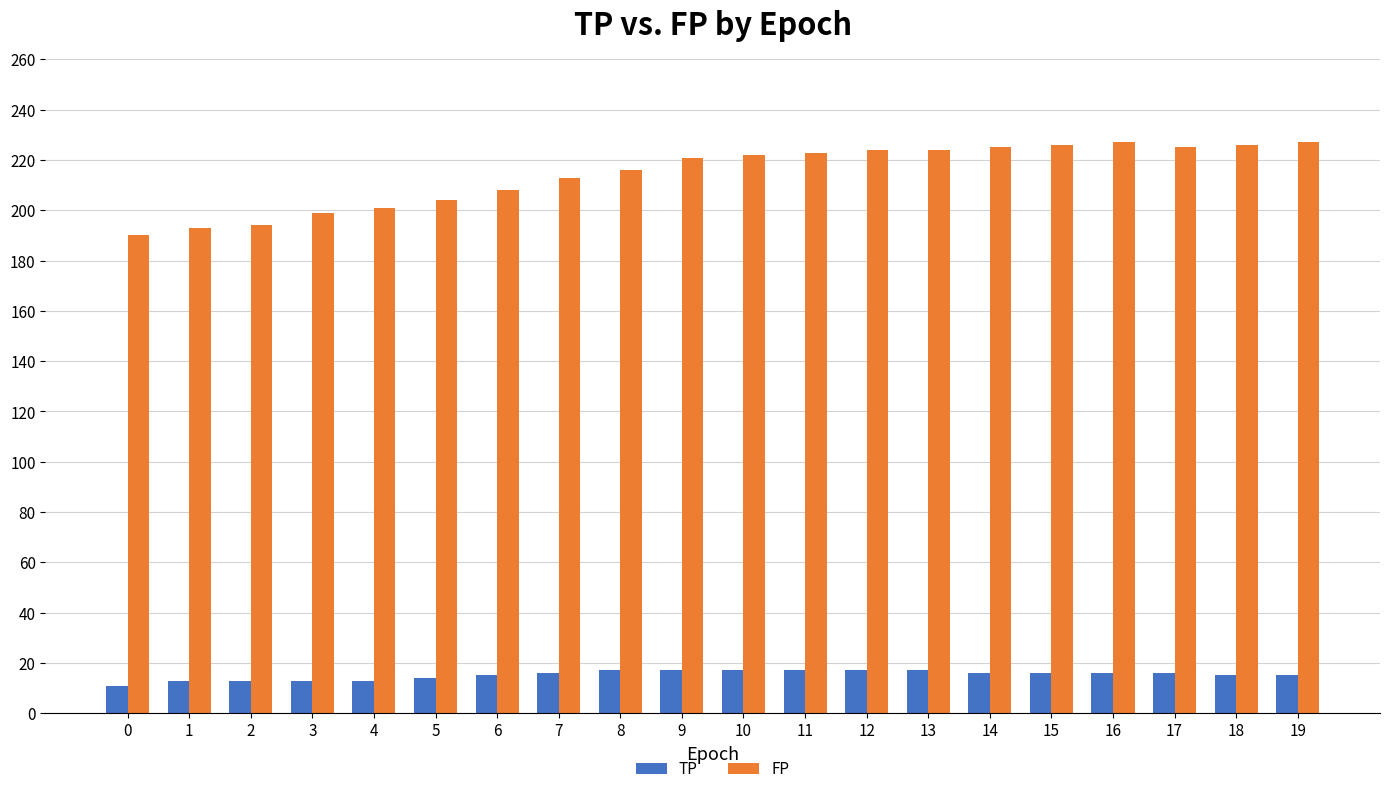

Does the chart contain any negative values?

No